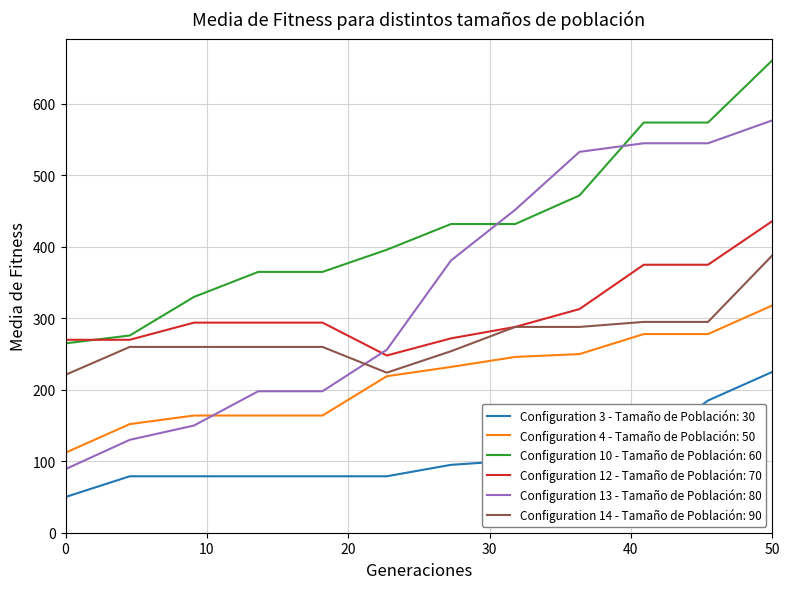

Which series has the largest range (max minus min)?

Configuration 13 - Tamaño de Población: 80